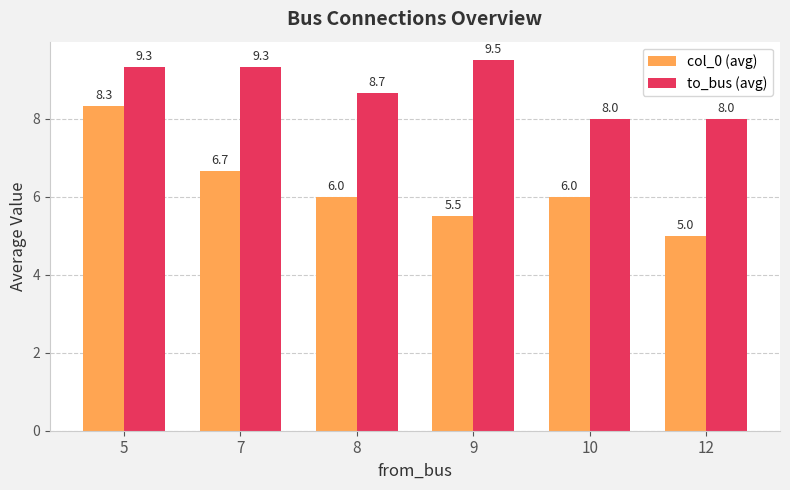

What is the maximum value shown in the chart?

9.5